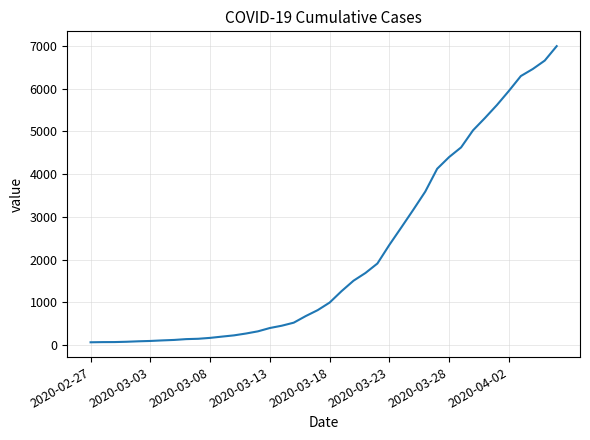

What is the maximum value shown in the chart?

6995